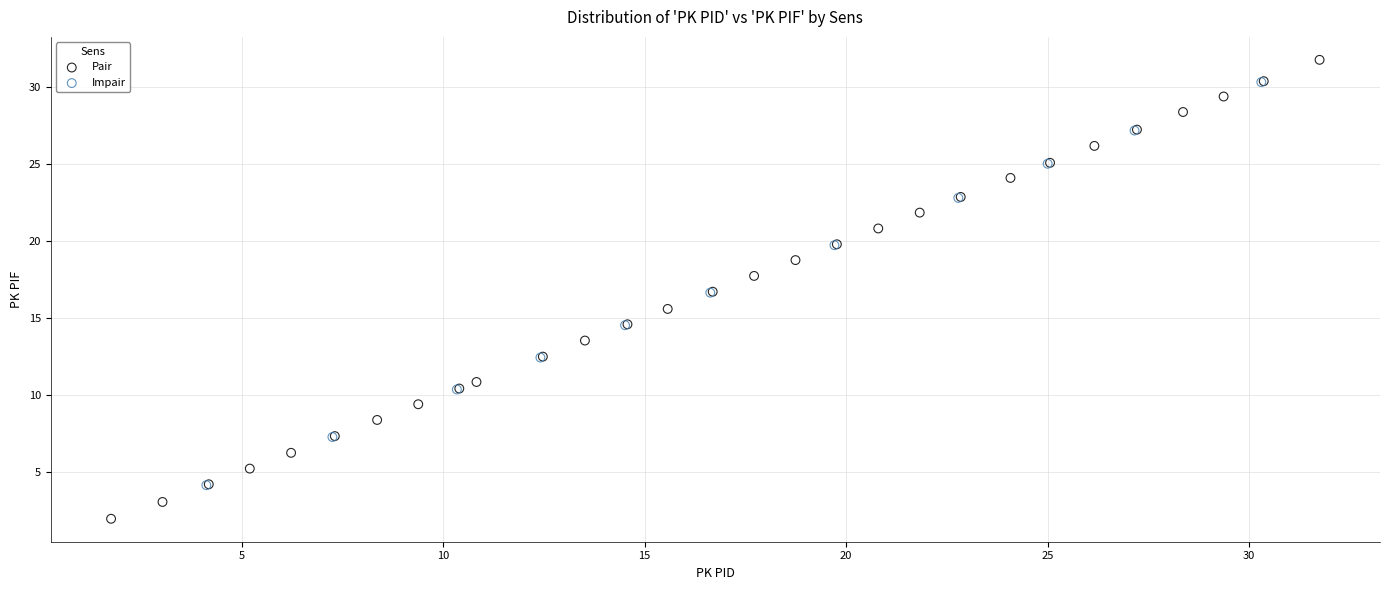

Which series contains the lowest Y value?

Pair